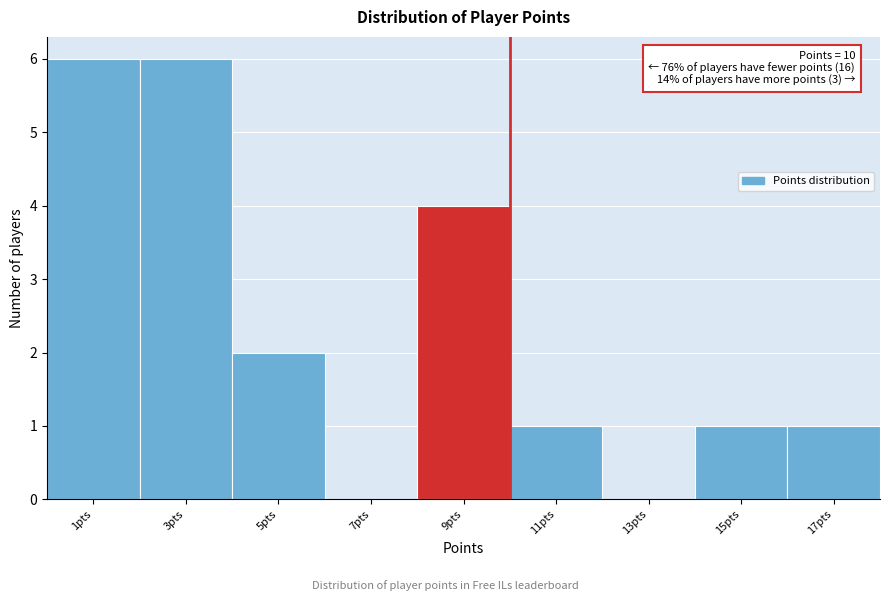

What is the sum of the values at 7pts and 3pts?

6